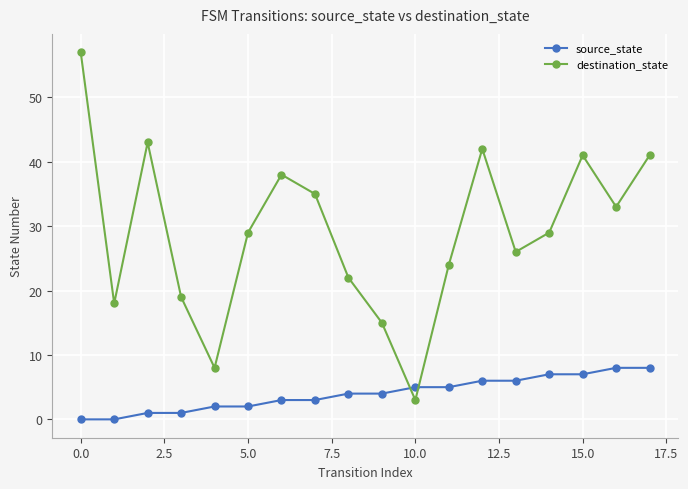

What is the difference between the second highest and second lowest values in the source_state series?

8